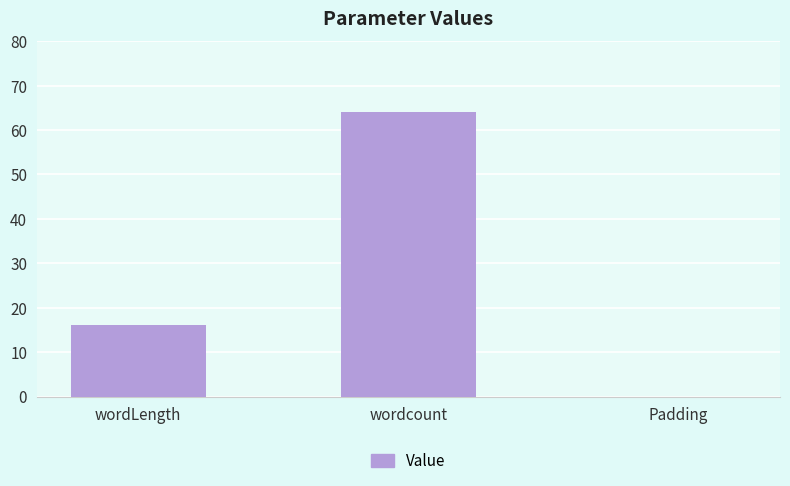

Which has a higher value, wordLength or wordcount?

wordcount